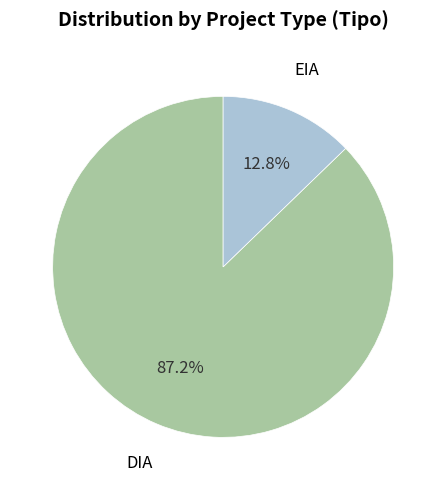

Does any single category account for the majority?

Yes